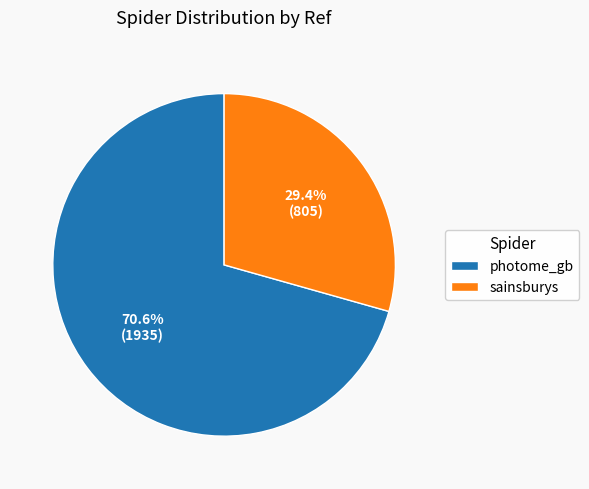

To the nearest percent, what is the difference between the largest and smallest slice percentages?

41%